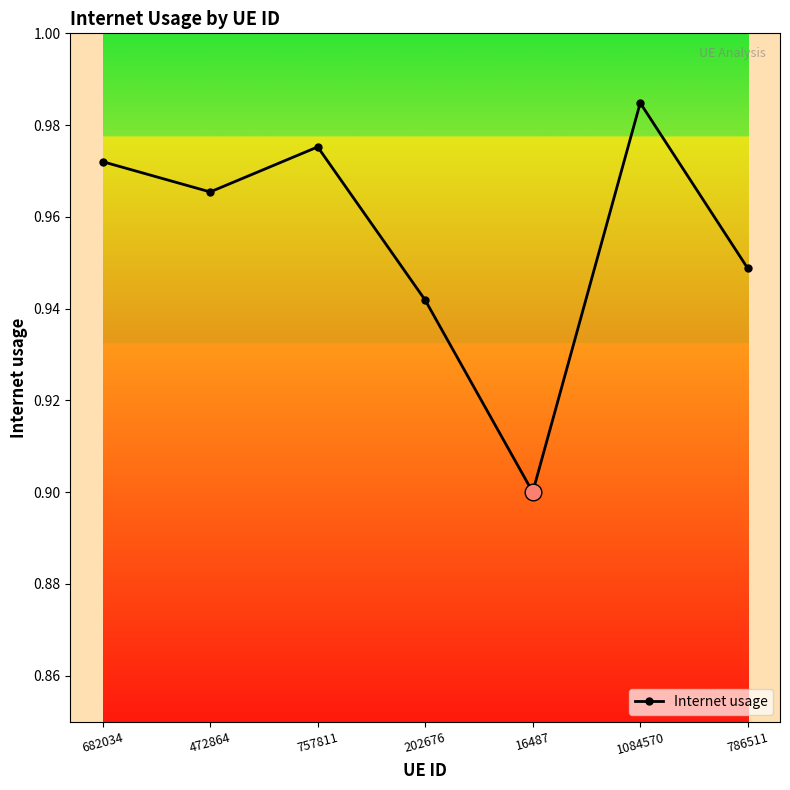

True or false: the data shows 0.5 at 757811.

False